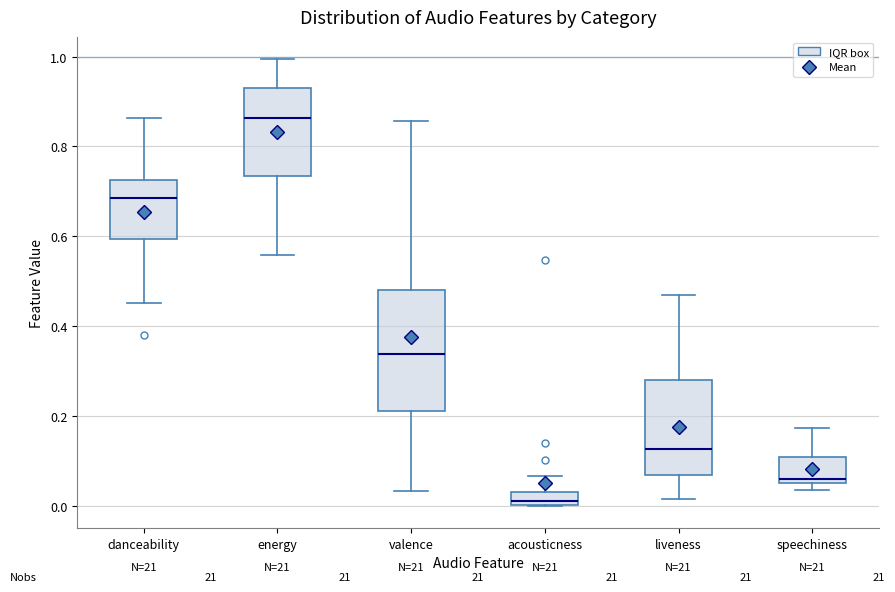

Comparing the boxes themselves (not the whiskers), which one is the tallest?

valence